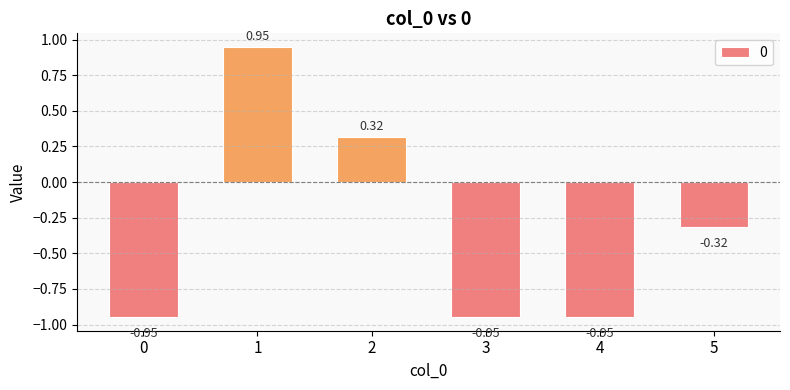

Does the chart contain stacked bars?

No